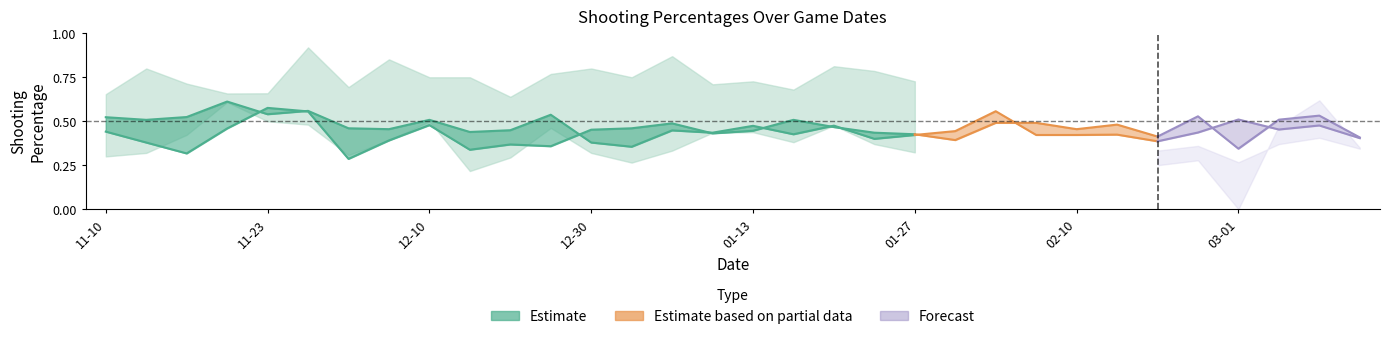

How many lines are shown in the chart?

5